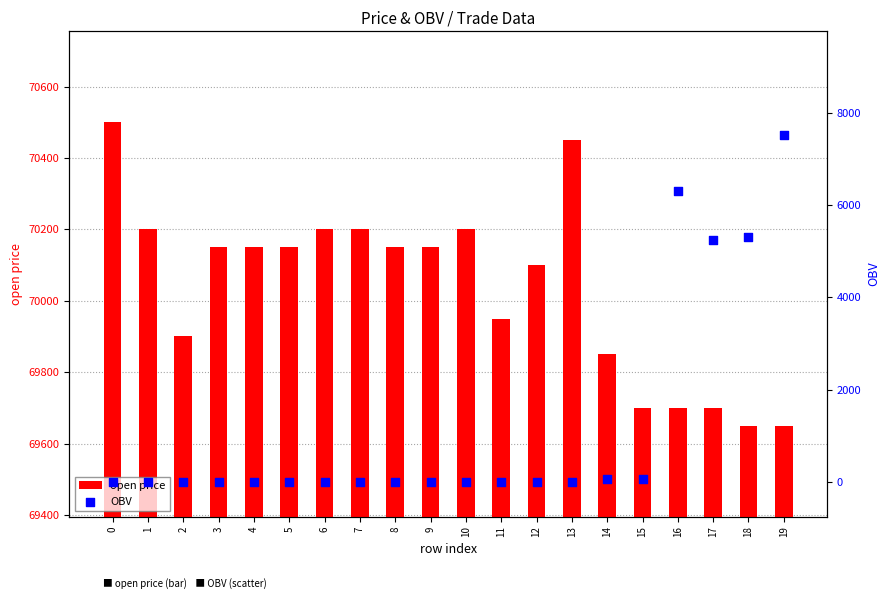

Which series reaches the maximum Y coordinate?

open price